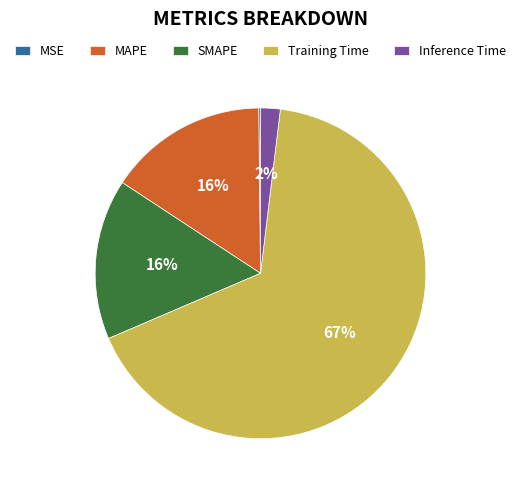

Is it true that MAPE is 26% of the pie?

False